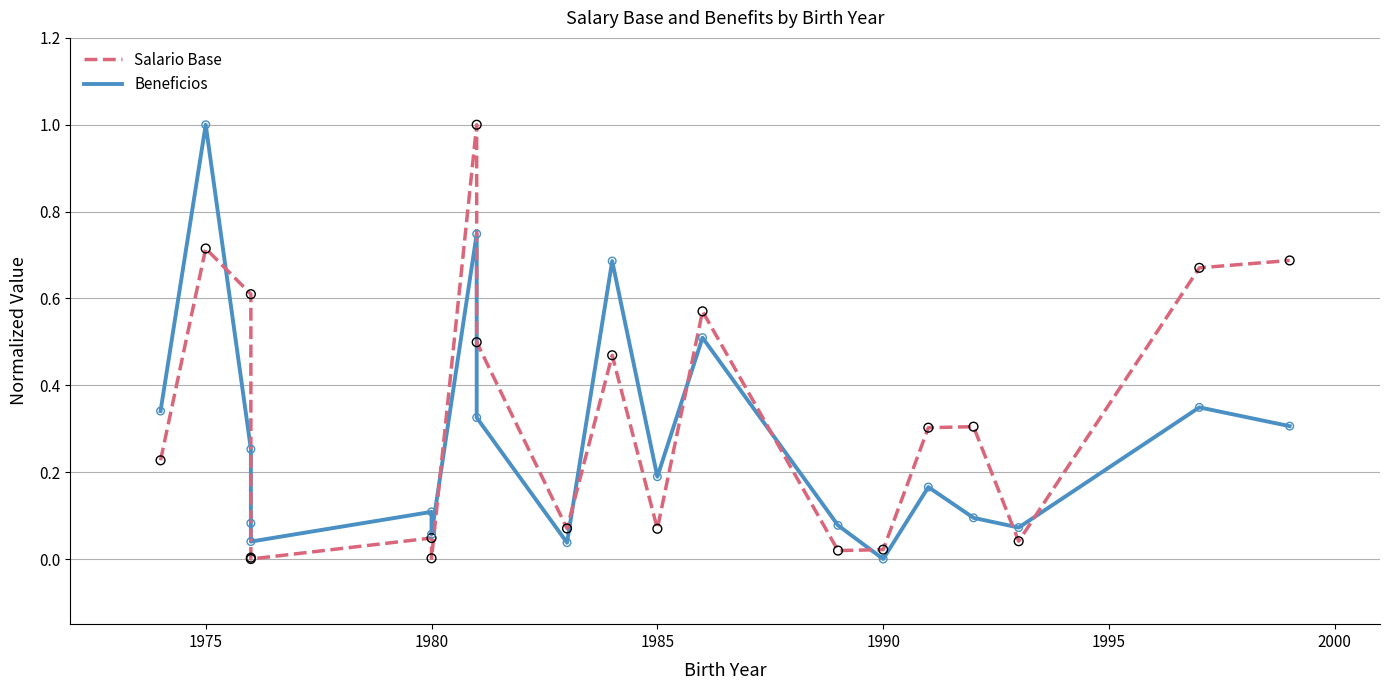

Which series has the largest total across all categories?

Salario Base